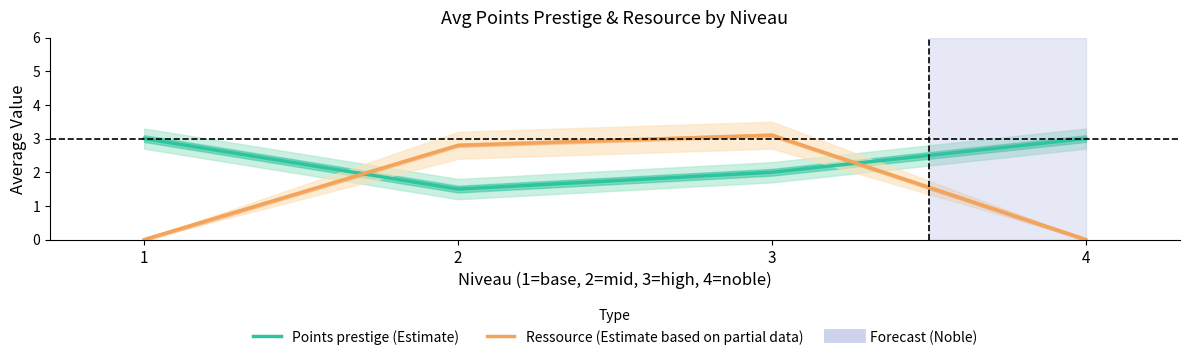

Rank the series at 4 from highest to lowest value.

Points prestige (Estimate), Ressource (Estimate based on partial data)